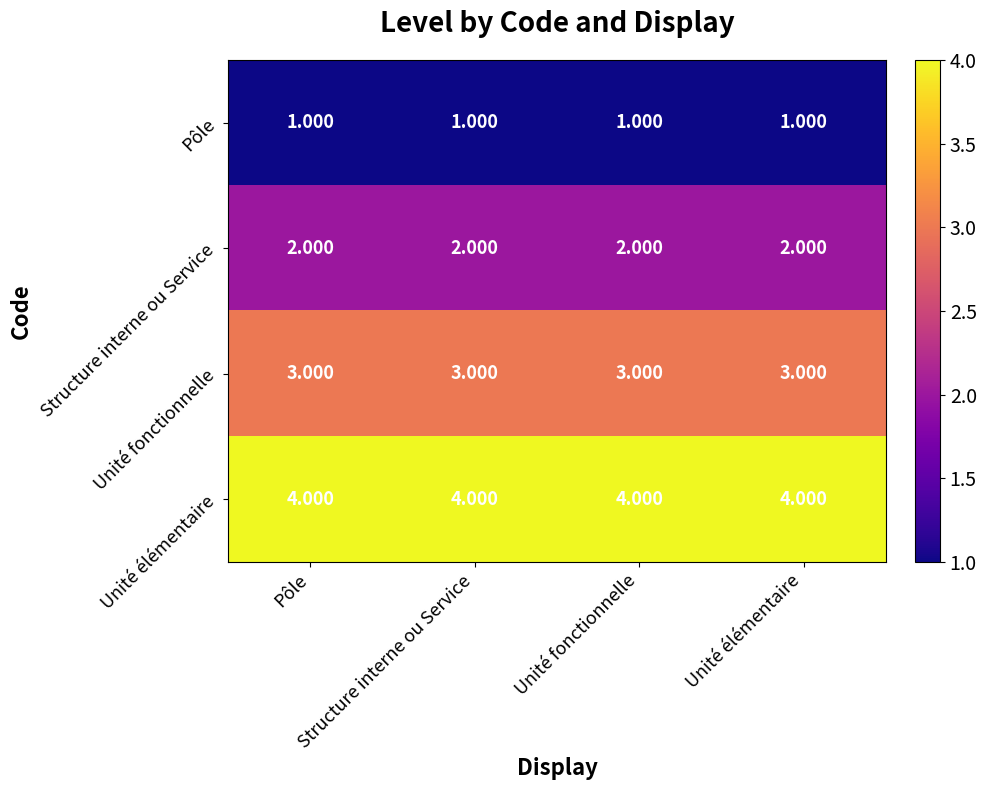

How many series are shown in this chart?

4